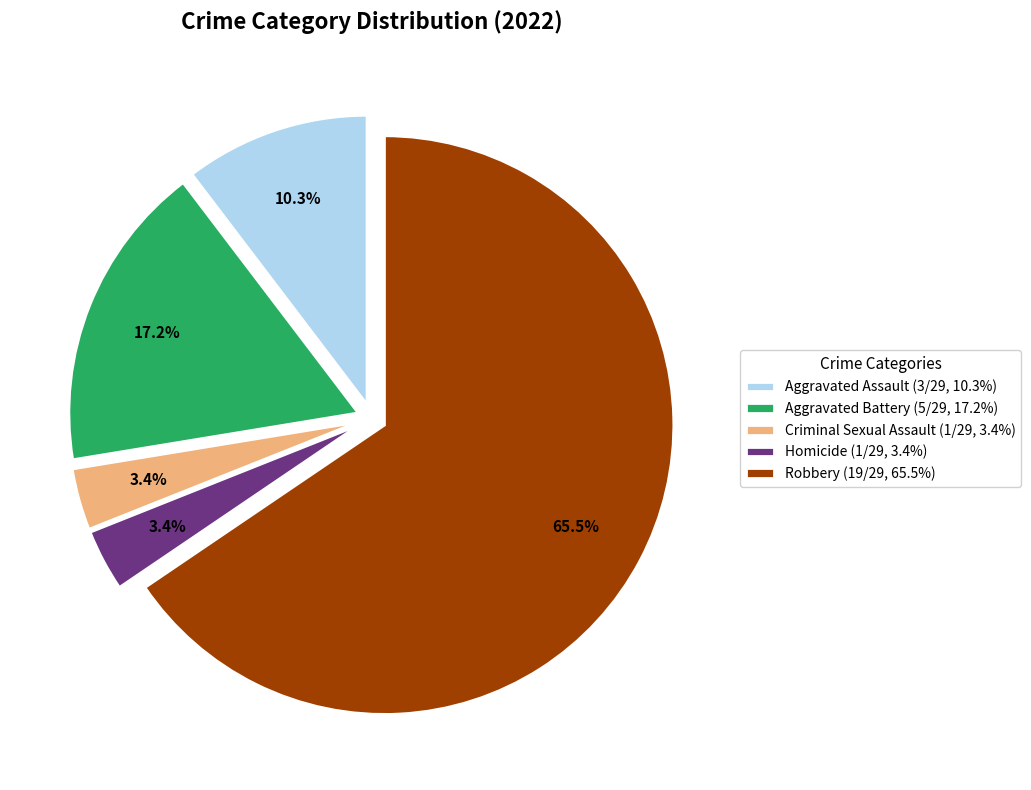

Which category has the biggest portion of the pie?

Robbery